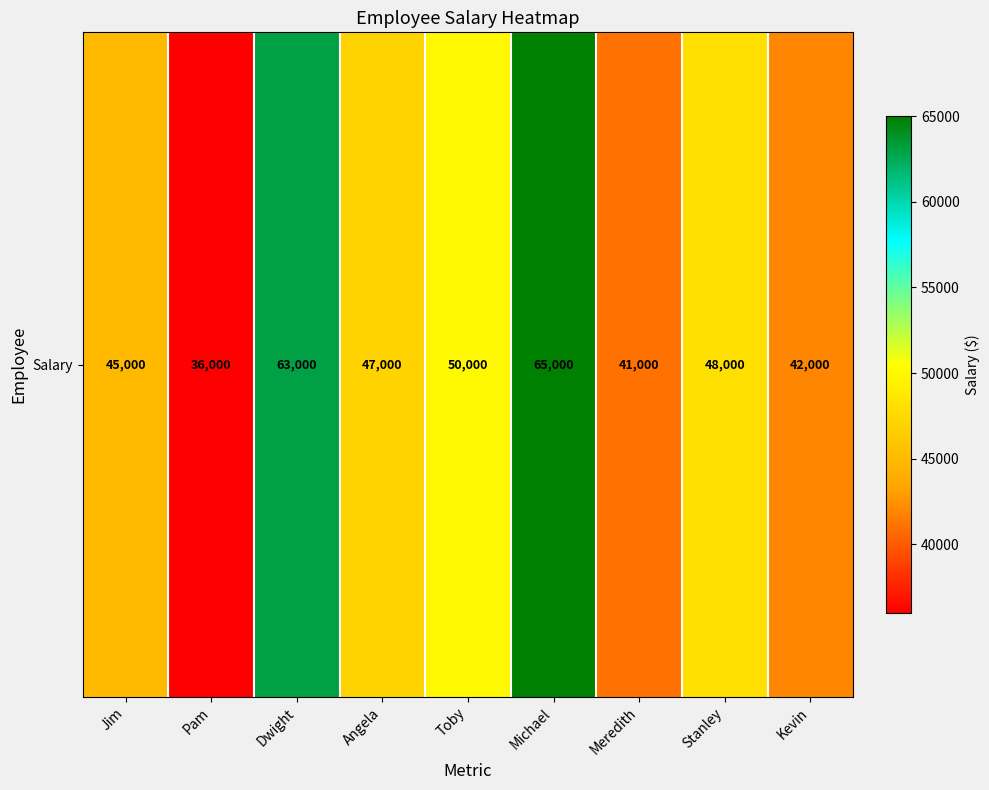

At which category does the chart reach its peak across all series?

Michael